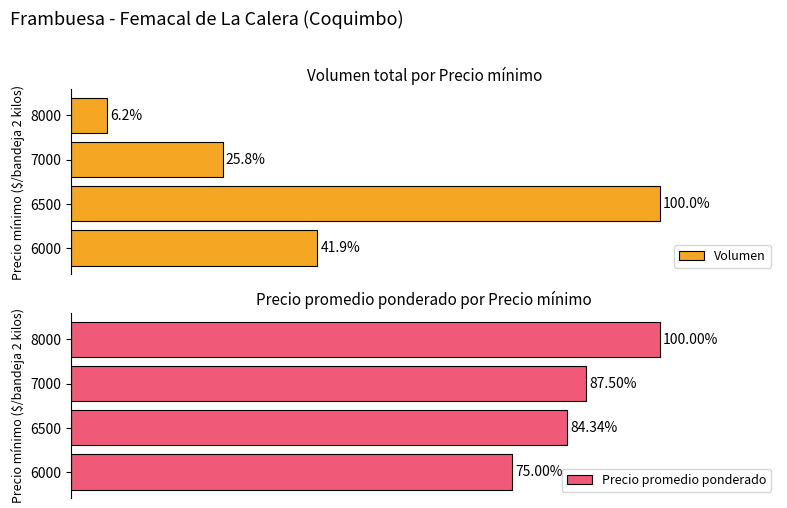

List the labels in order of Volumen value, smallest first.

8000, 7000, 6000, 6500